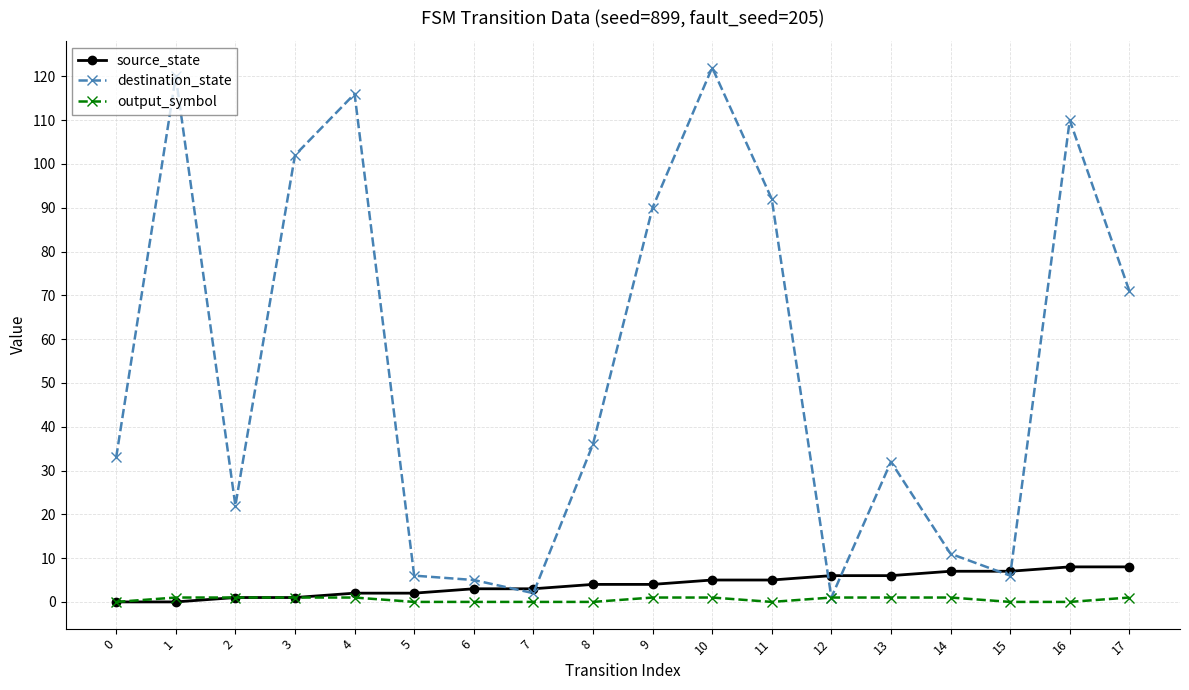

True or false: destination_state has a value of 2 at 7.

True